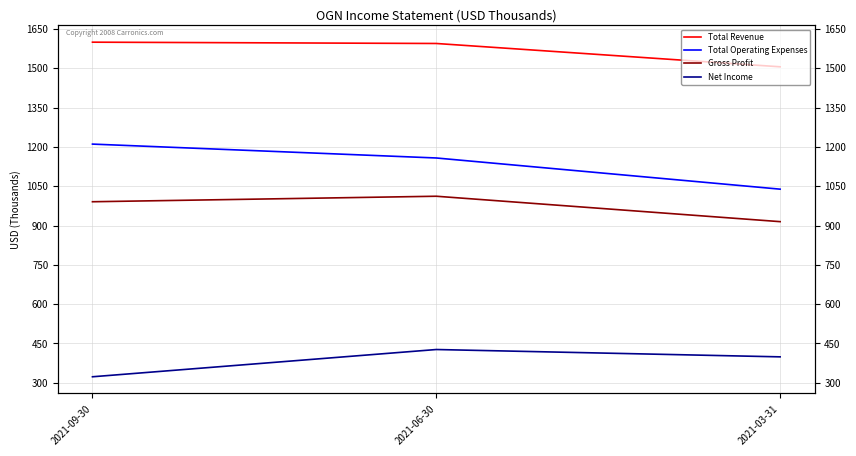

What is the sum of all Gross Profit values?

2918